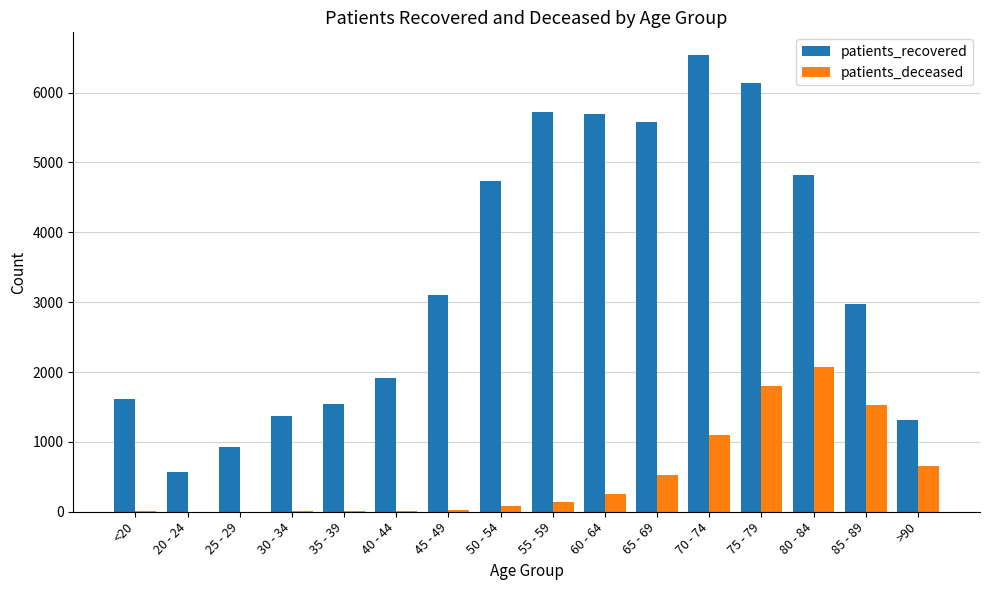

What is the maximum value for patients_recovered?

6536